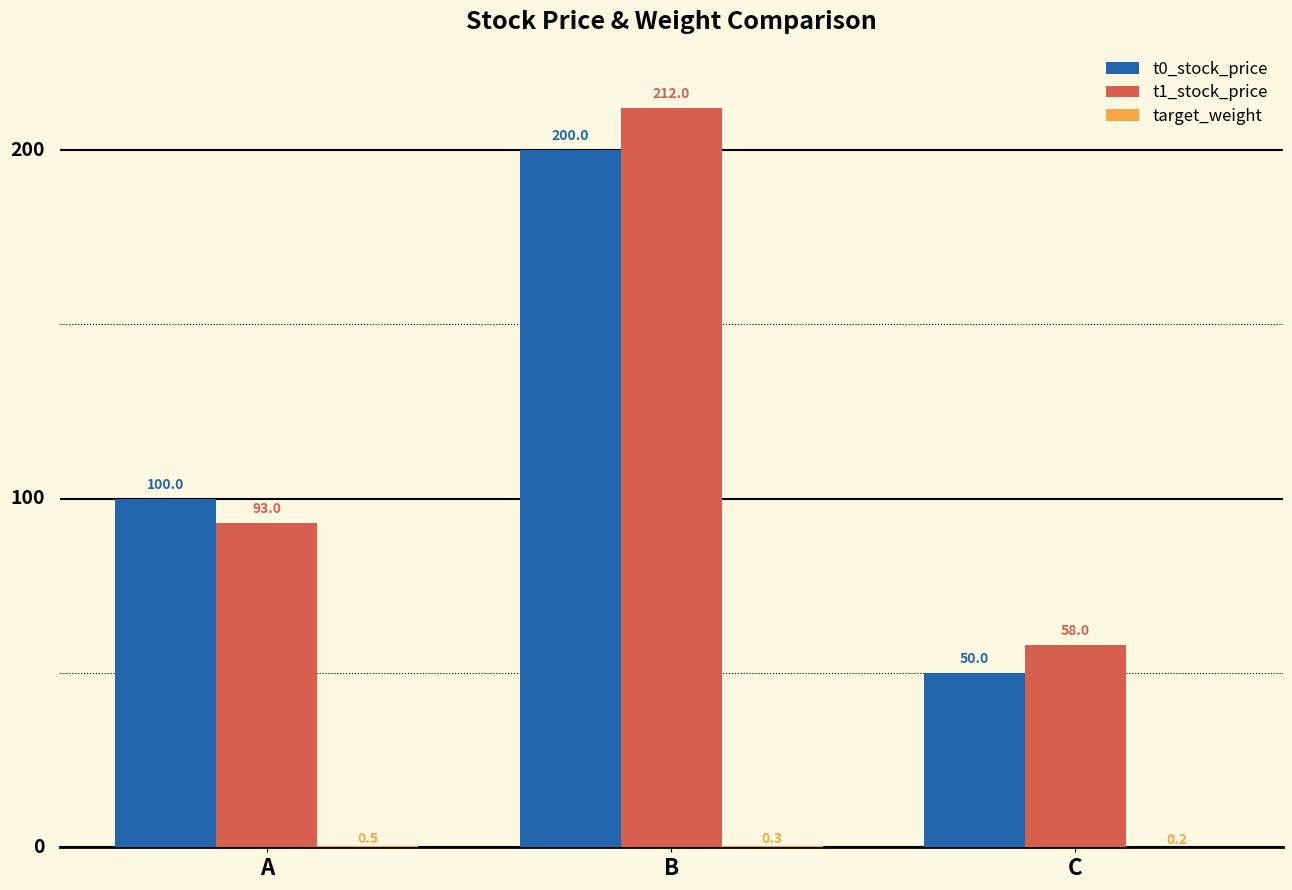

What is the greatest value displayed?

212.0